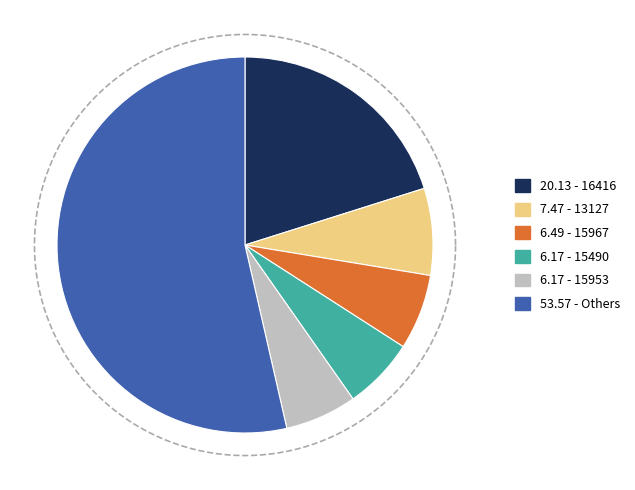

What portion of the pie excludes 15300?

100.0%